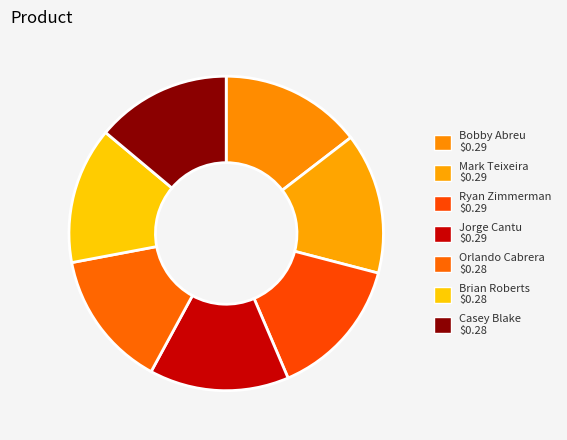

What percentage is NOT represented by Bobby Abreu?

85.4%